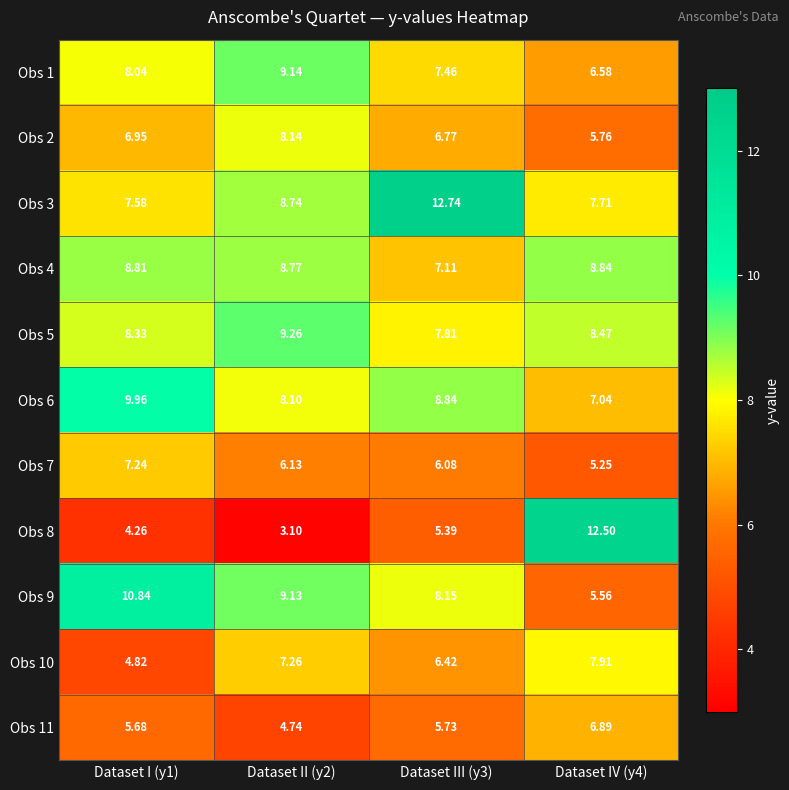

Is the value of Obs 1 at Dataset III (y3) greater than the value of Obs 9 at Dataset II (y2)?

No